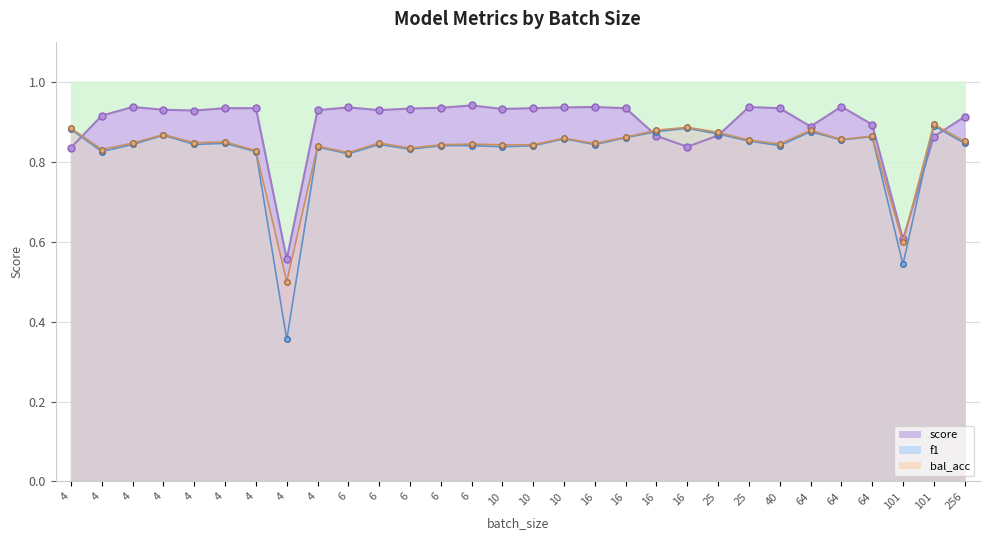

The score series shows 1.5 at 64. True or false?

False